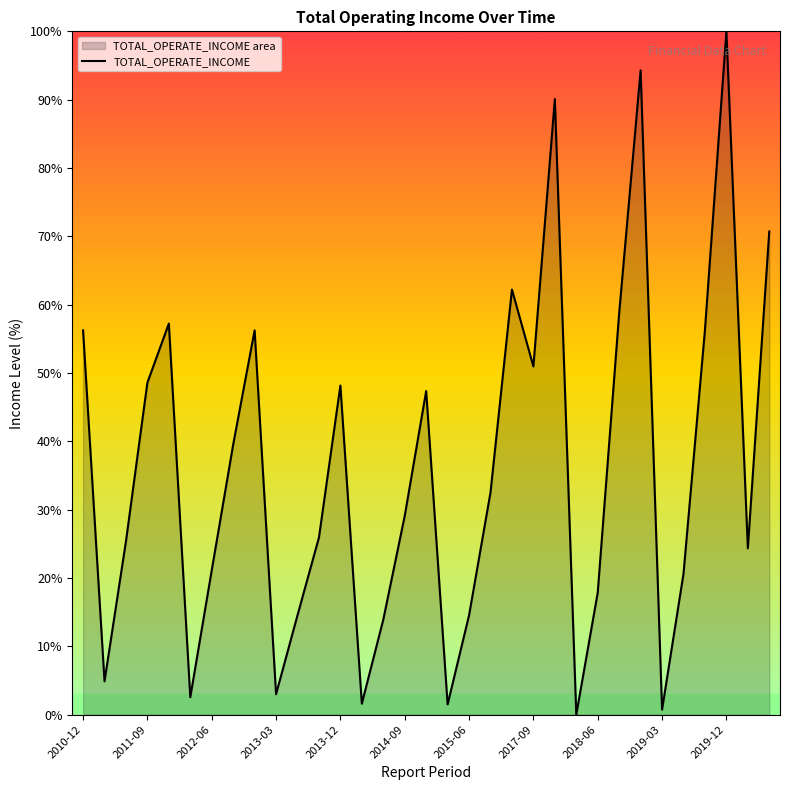

What is the difference between the maximum and minimum values?

100.0